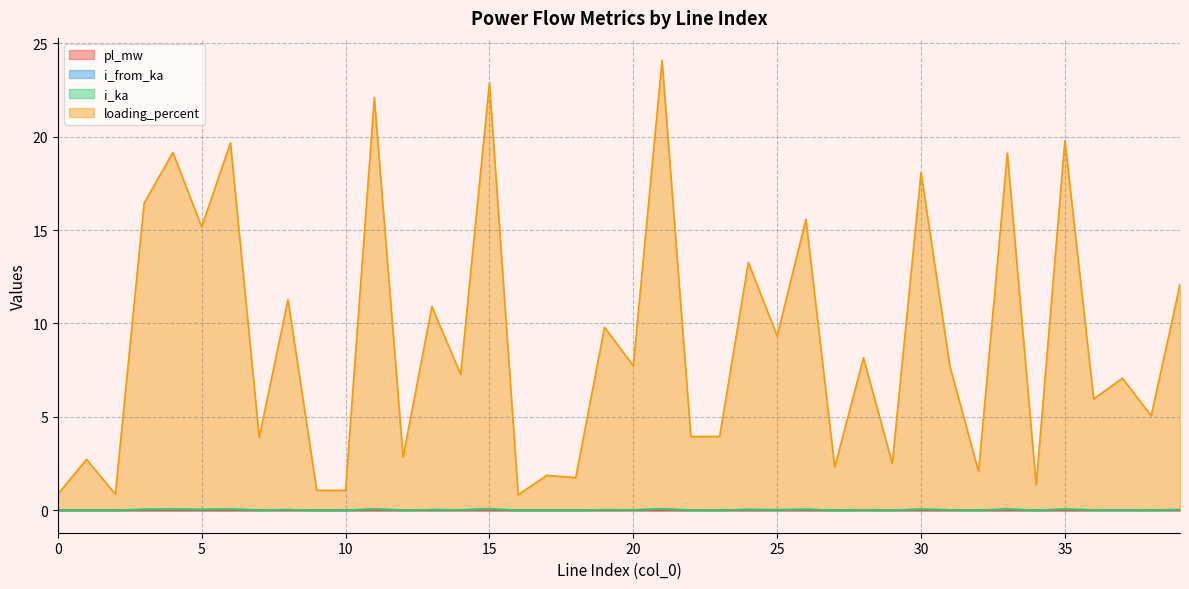

True or false: i_from_ka has more than 0 points higher than both neighbors.

True